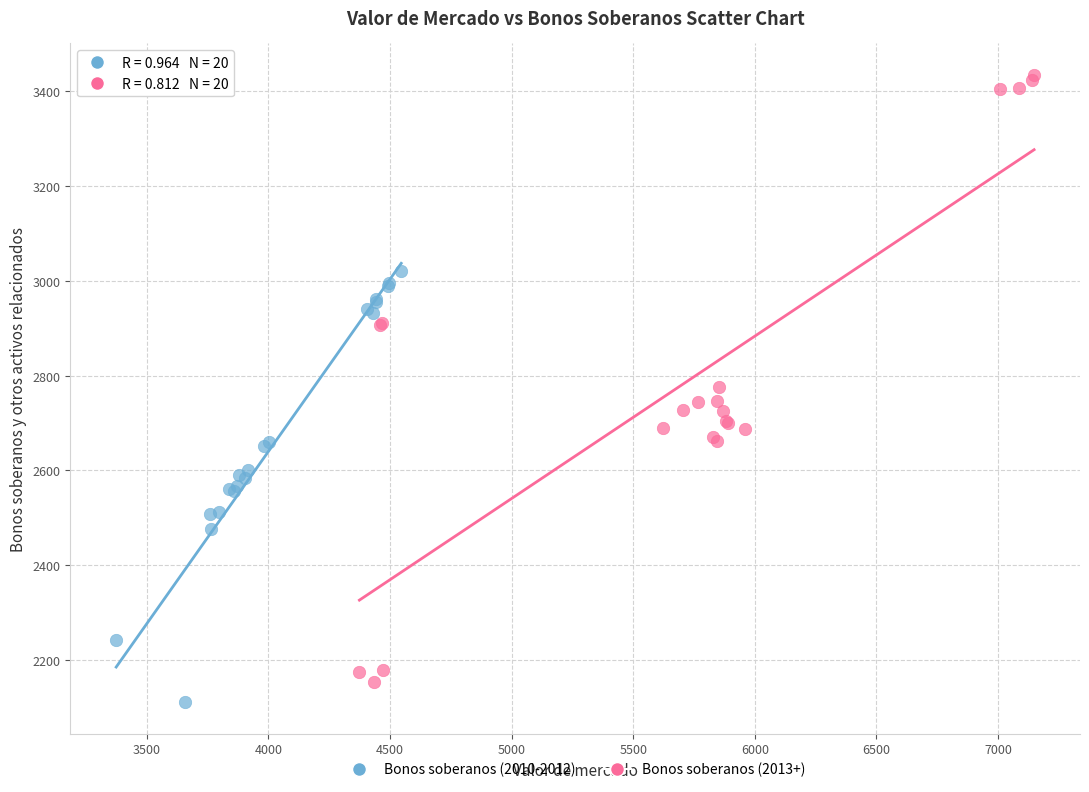

Which series contains the highest Y value?

Bonos soberanos (2013+)